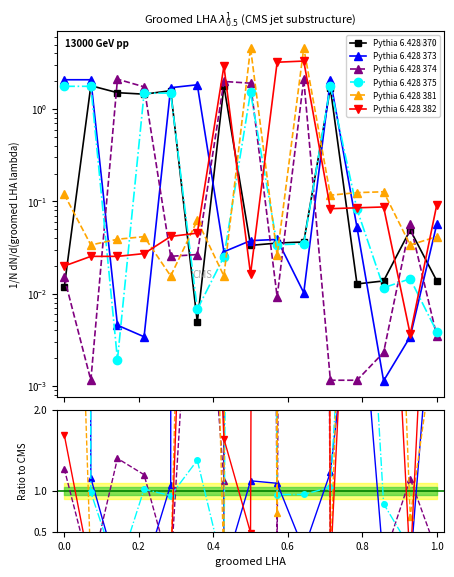

Which series has the widest spread of values?

Pythia 6.428 373